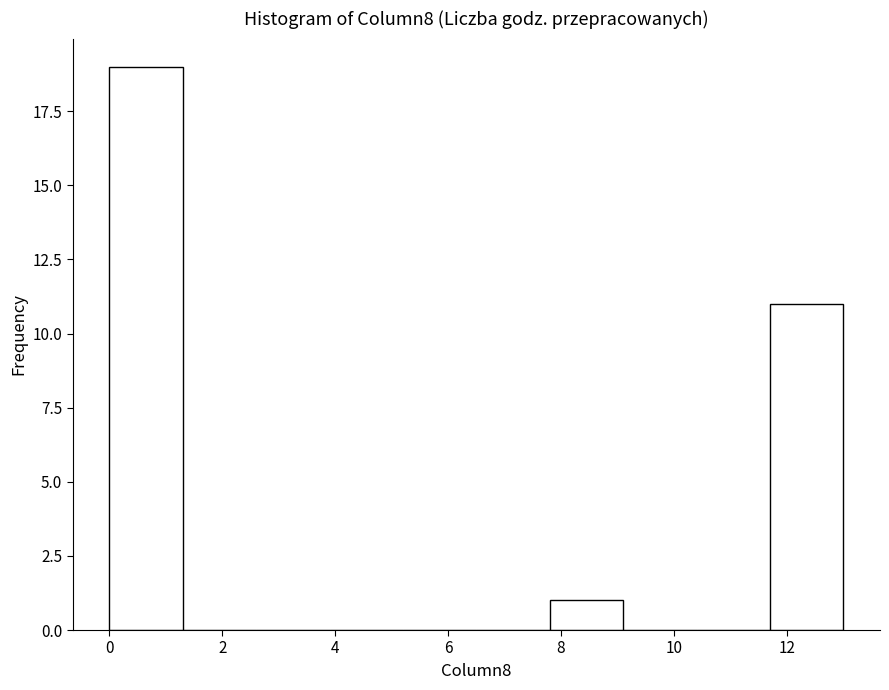

Which range on the x-axis has the tallest bar?

0.0 to 1.3